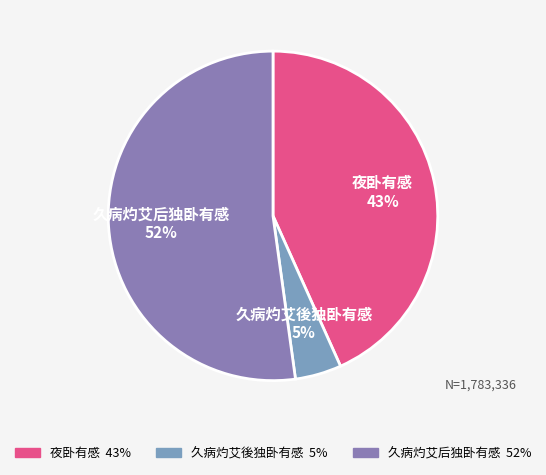

Which slice is the smallest?

久病灼艾後独卧有感